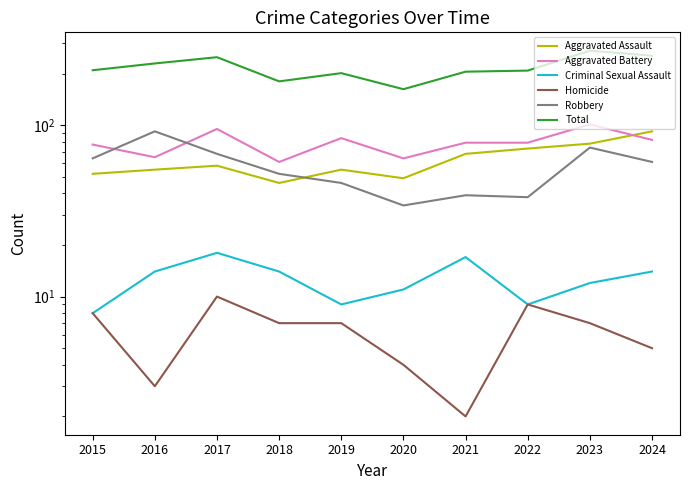

What is the average value of the Aggravated Battery series?

79